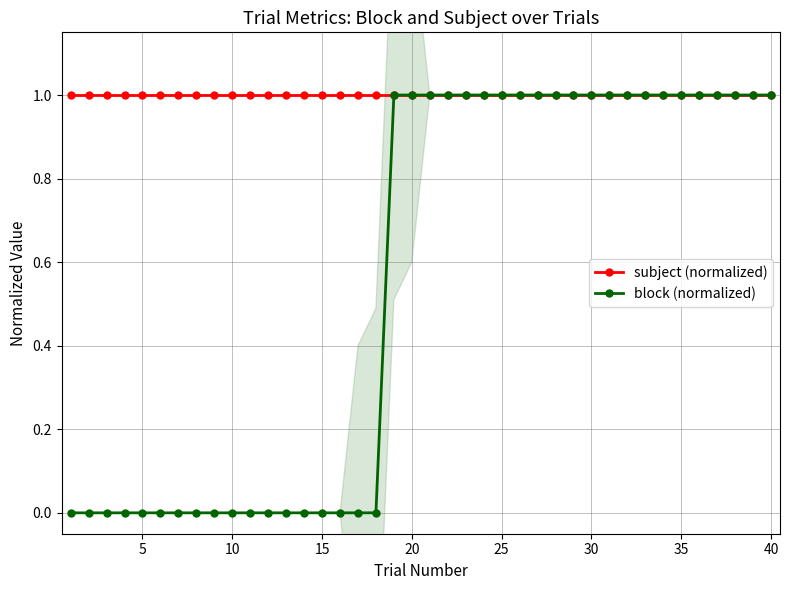

True or false: block (normalized) has more than 0 interior local peaks.

False